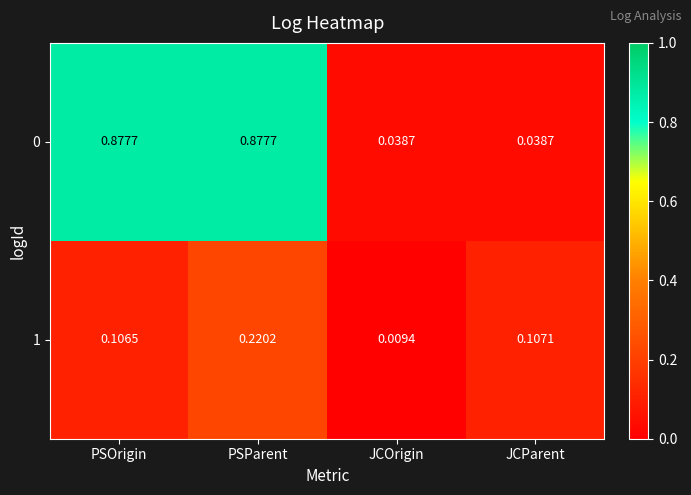

What is the total value across all series at PSOrigin?

1.0